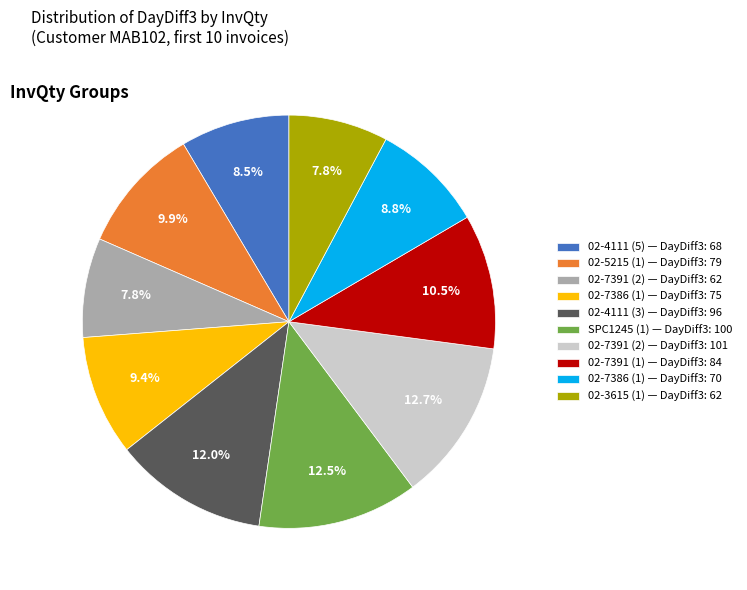

What percentage is NOT represented by 02-5215 (1) — DayDiff3: 79?

90.1%